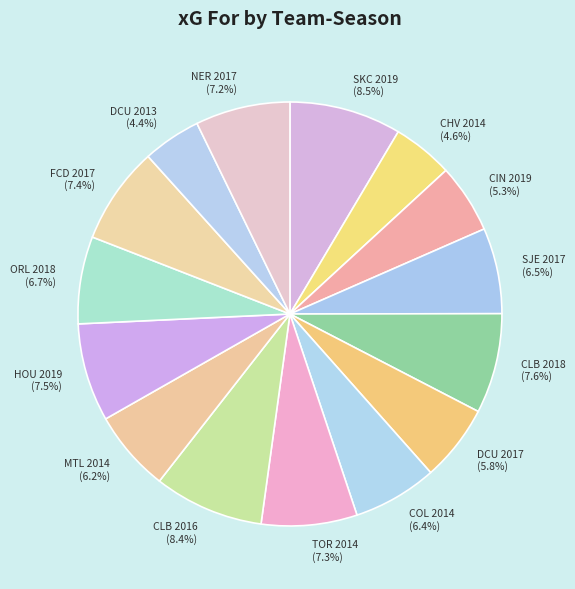

Count the number of slices in the pie.

15